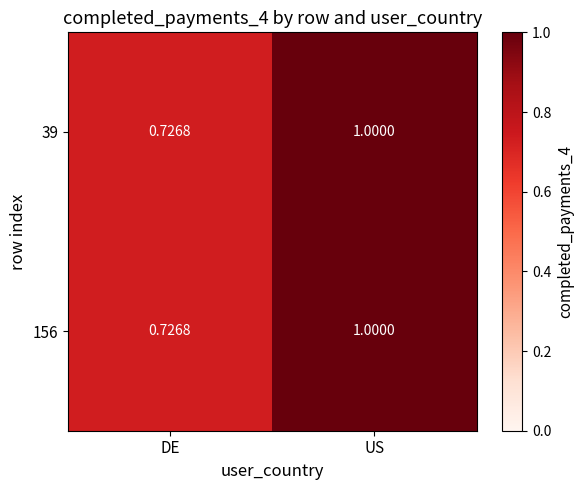

List the labels in order of 39 value, largest first.

US, DE